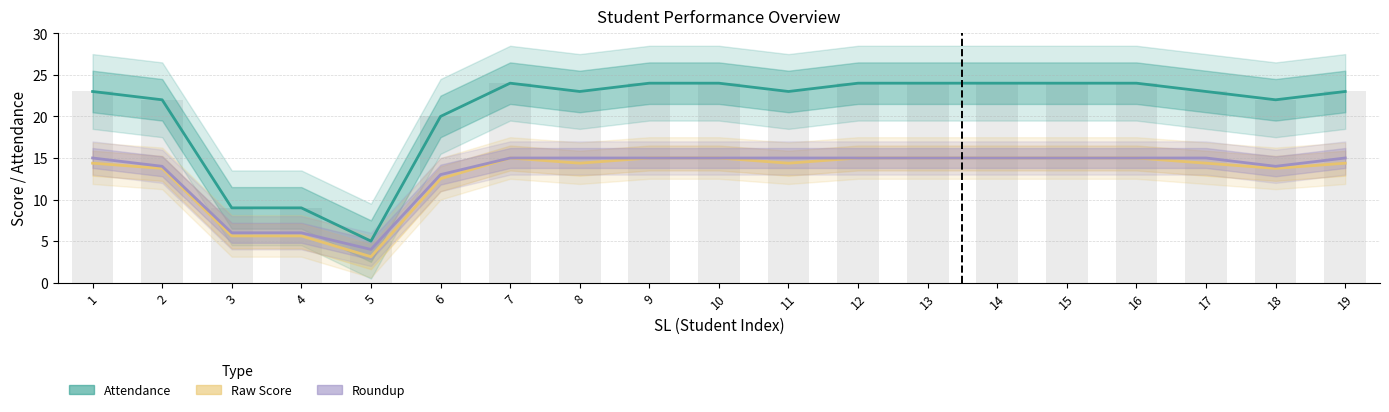

Which category has the highest value across all series?

7